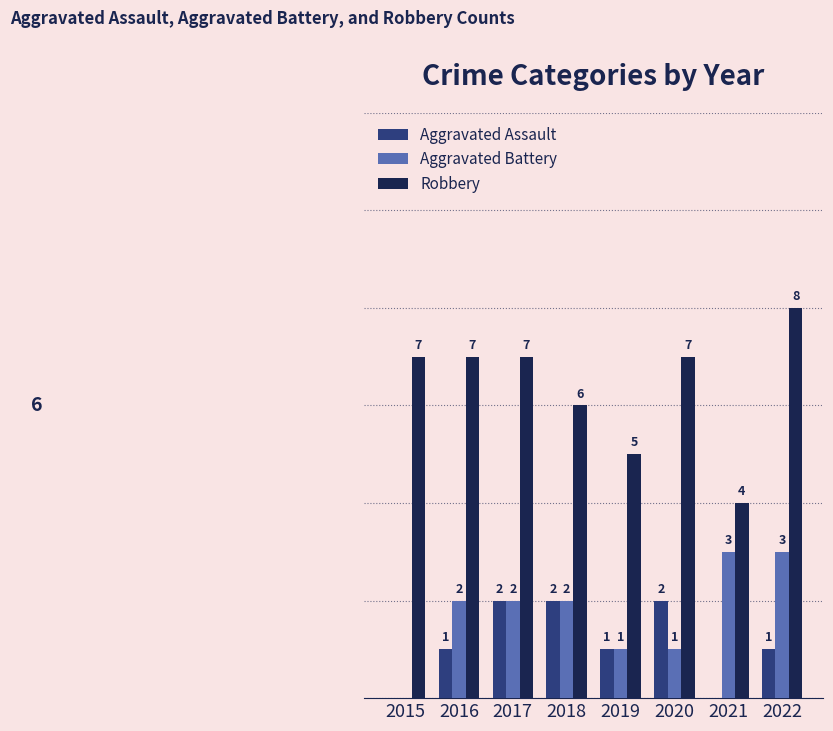

Which series changed the most between 2020 and 2022?

Aggravated Battery